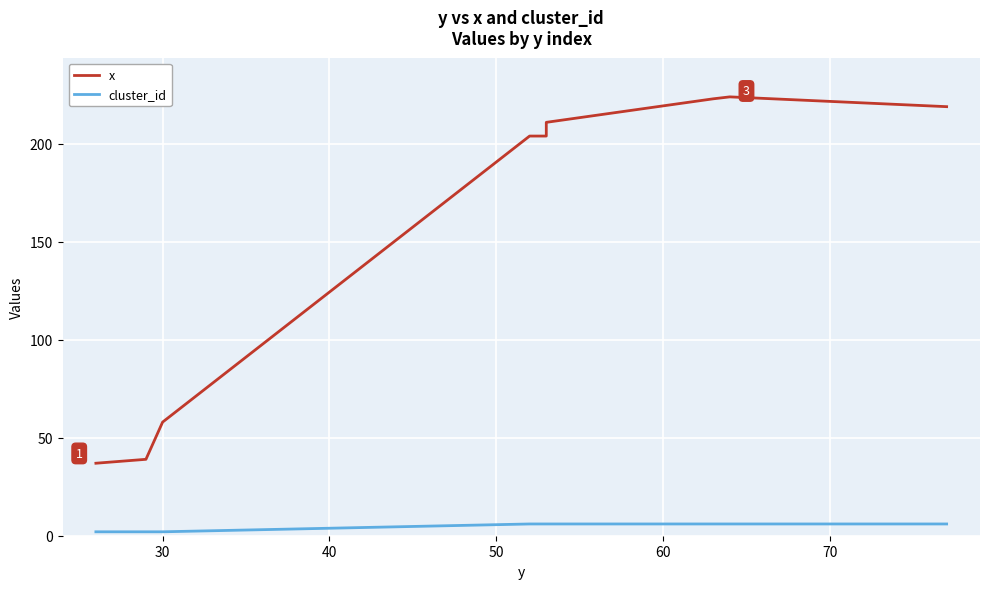

What is the sum of all x values?

1419